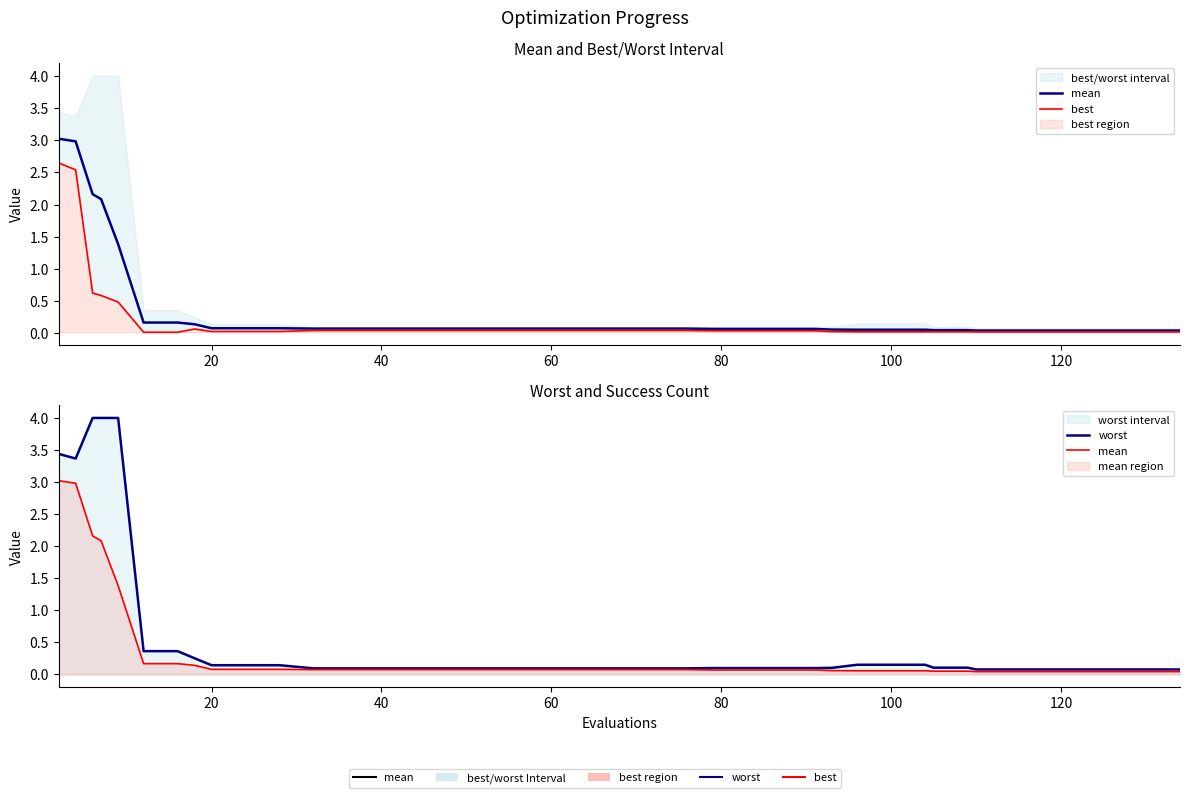

At how many categories does at least one series exceed 3?

5